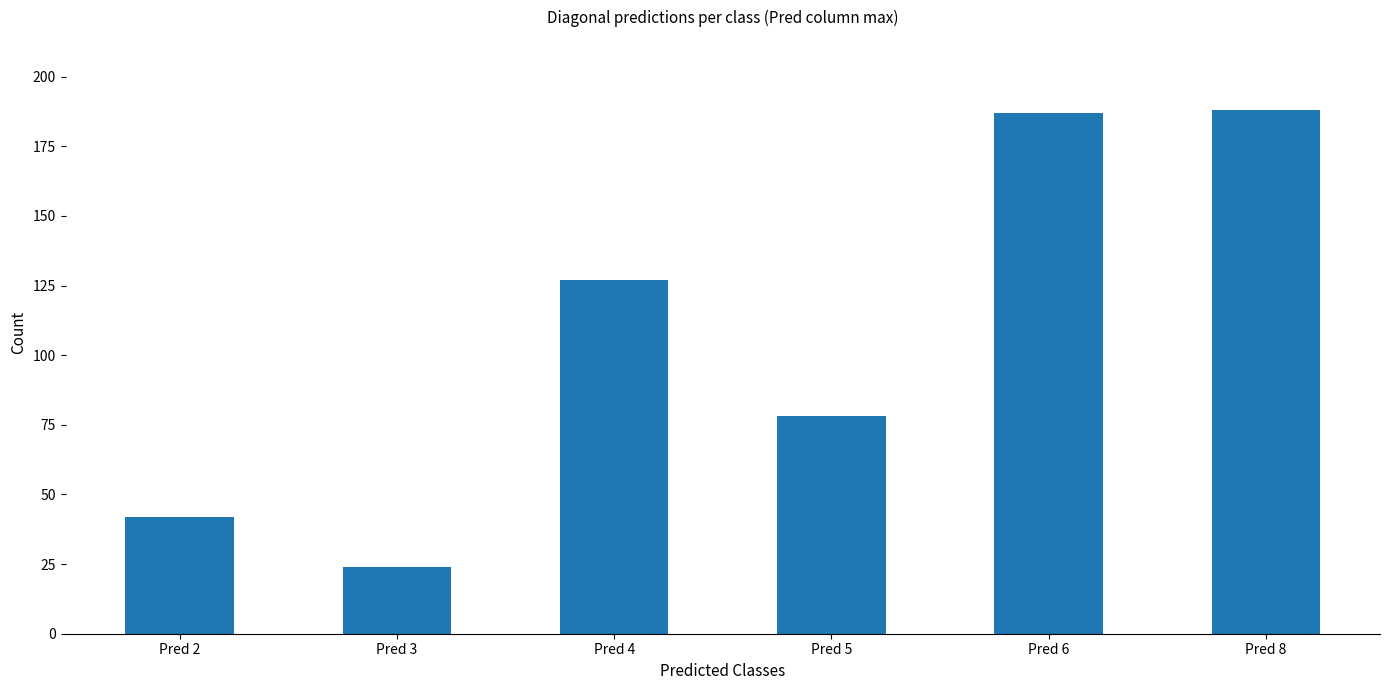

What is the change in value from Pred 4 to Pred 6?

+60